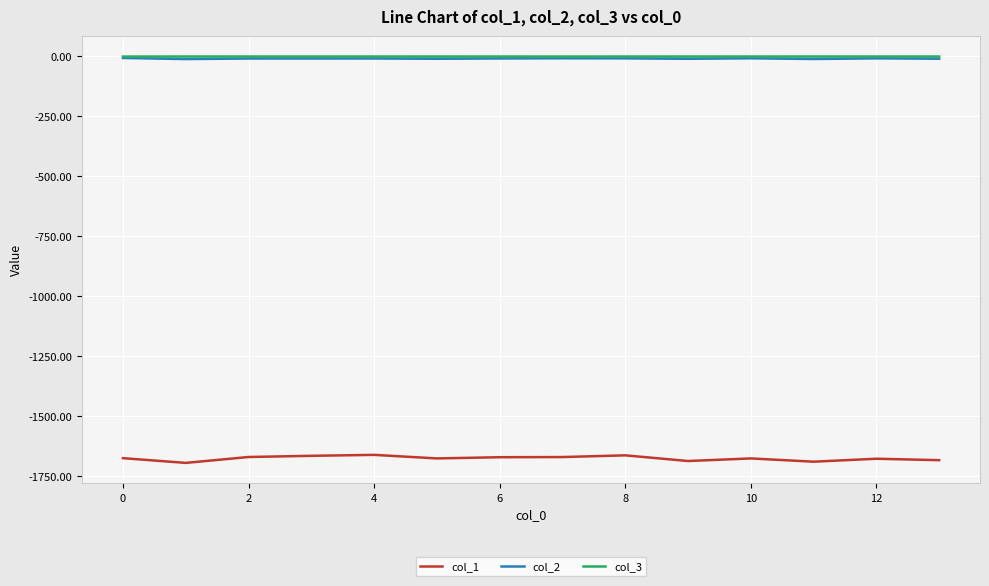

What is the minimum value for col_1?

-1695.2